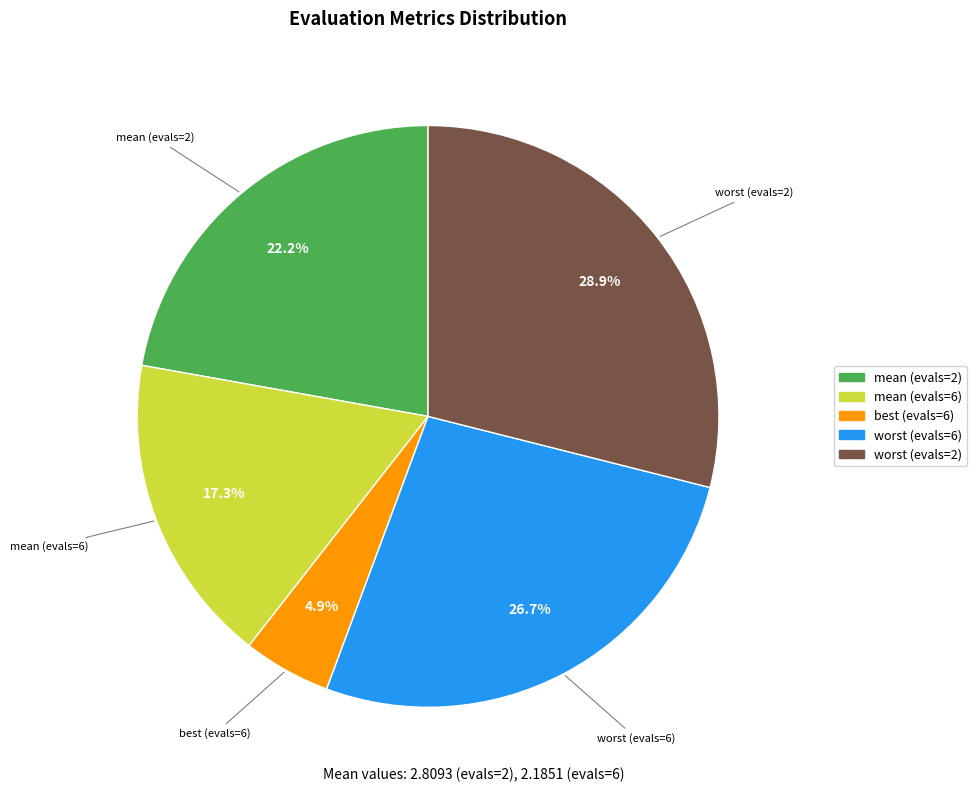

To the nearest percent, what is the combined percentage of best (evals=6) and mean (evals=2)?

27%